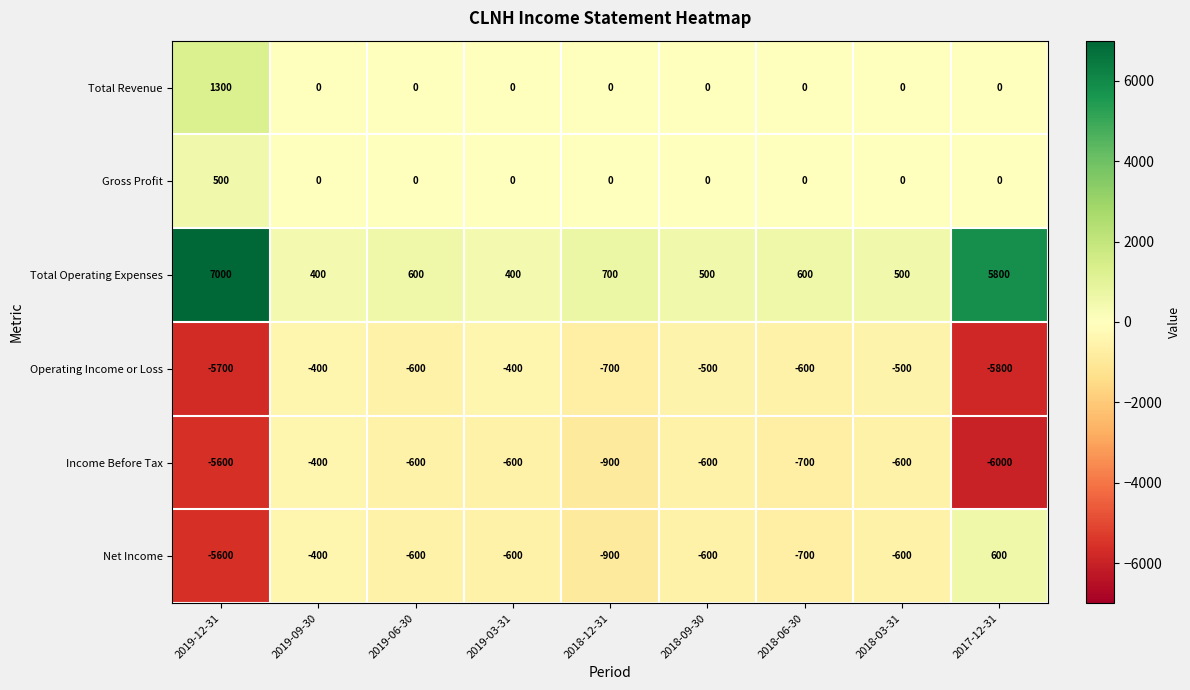

The Income Before Tax series shows -388 at 2019-06-30. True or false?

False